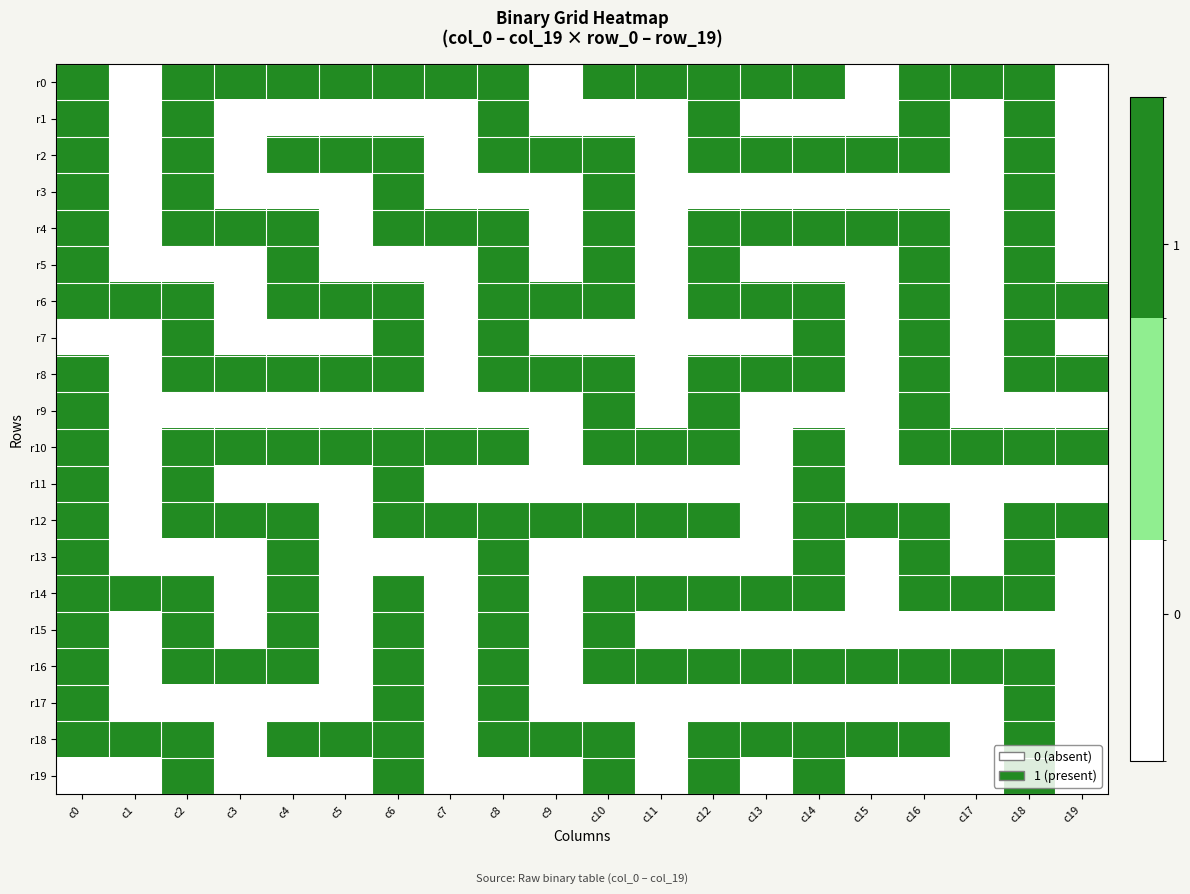

Between c6 and c14, which is larger?

c6